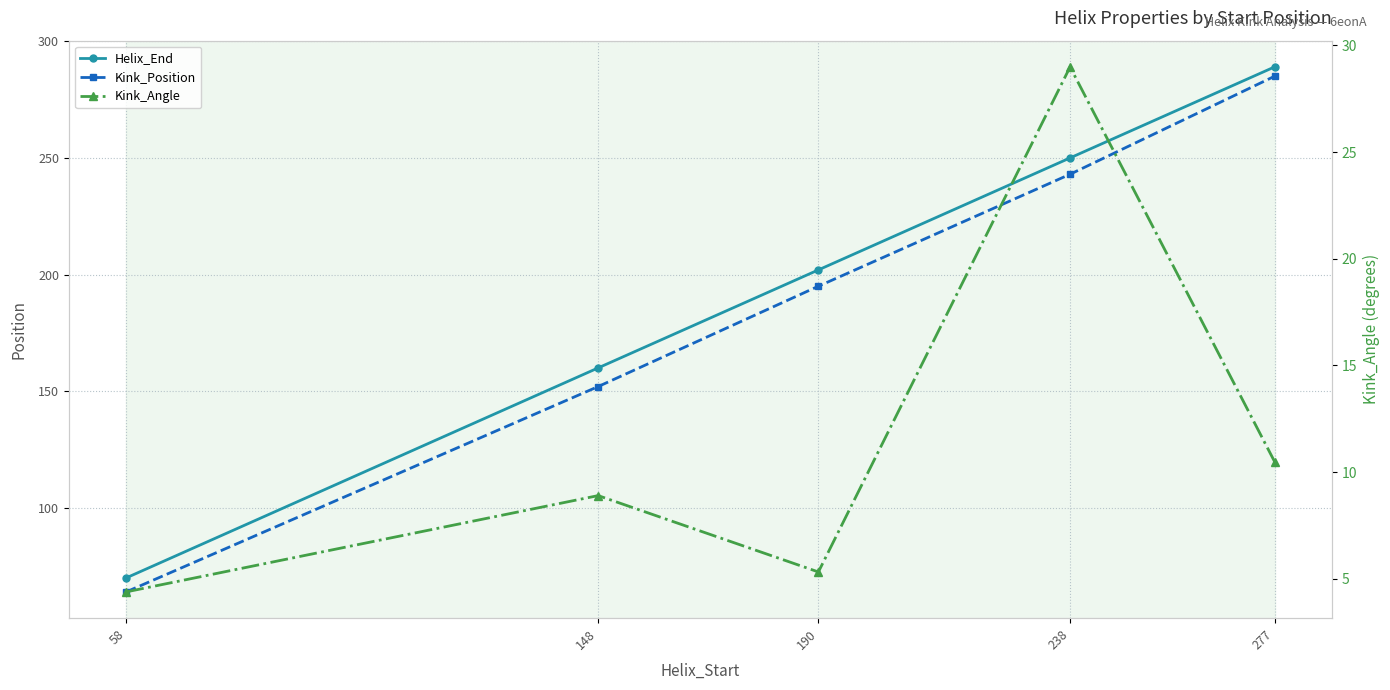

At which category is the sum across all series the highest?

277